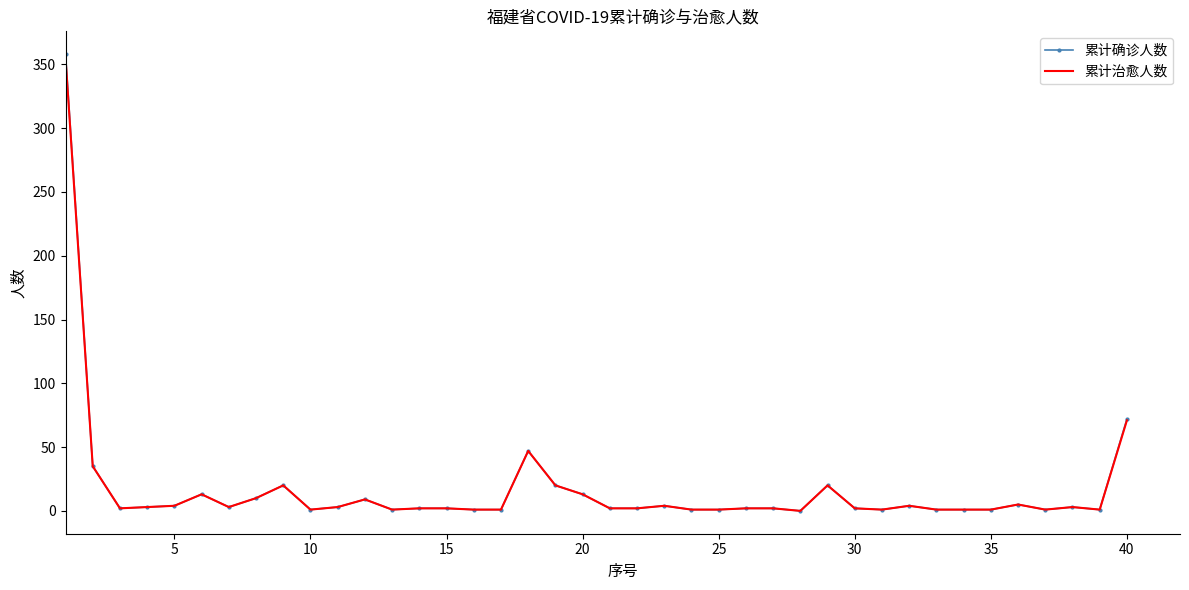

What is the average value of the 累计确诊人数 series?

17